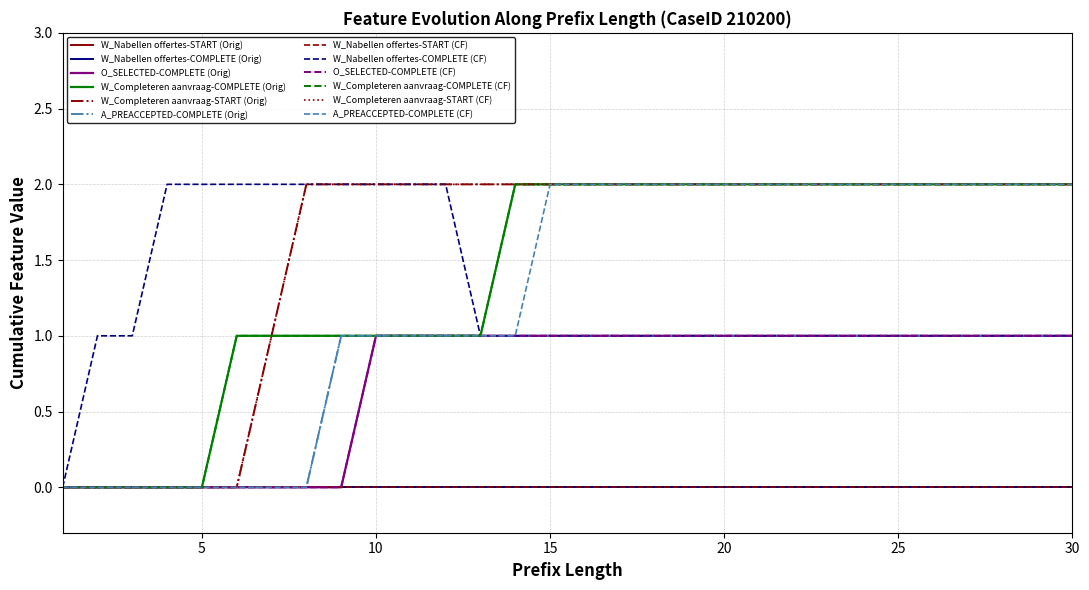

Does the chart display data point markers on the line(s)?

No